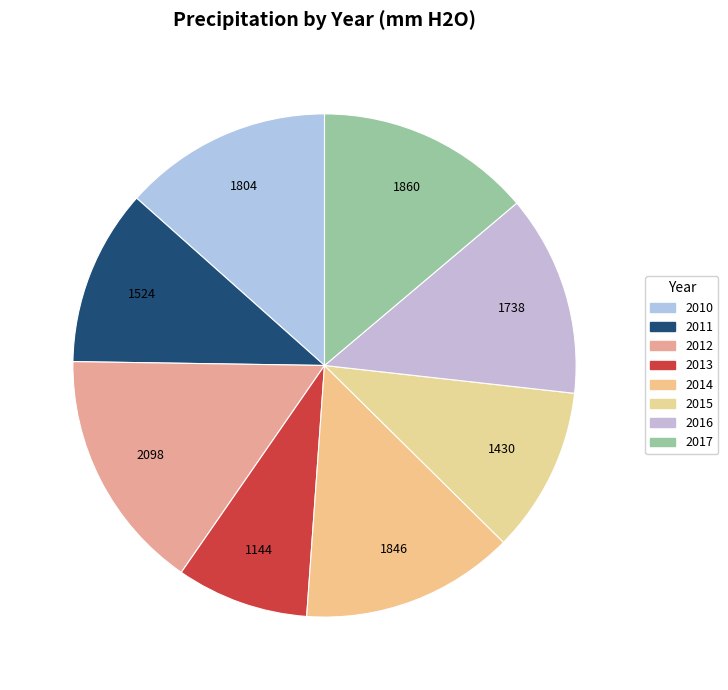

What is the change in value from 2010 to 2017?

+56.2